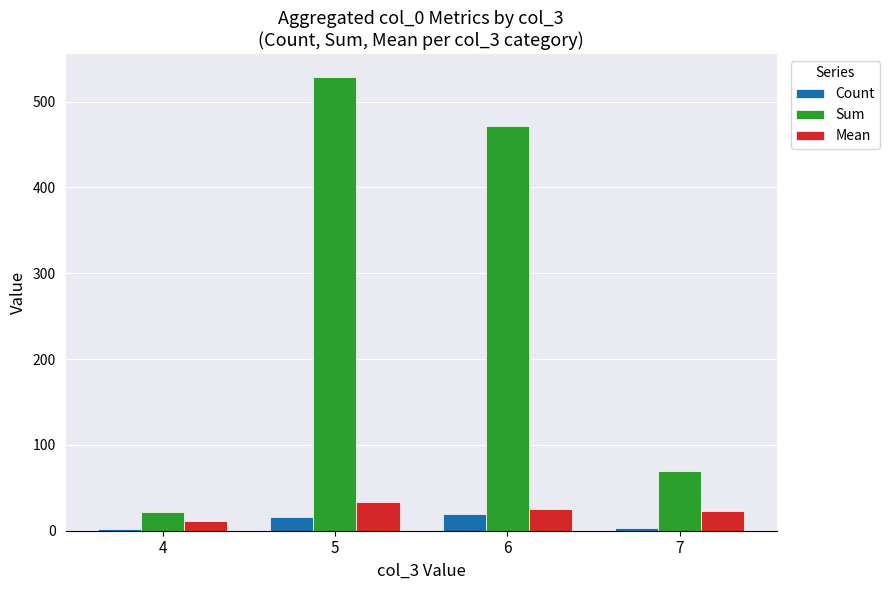

What is the difference between the maximum and minimum values in the Count series?

17.0